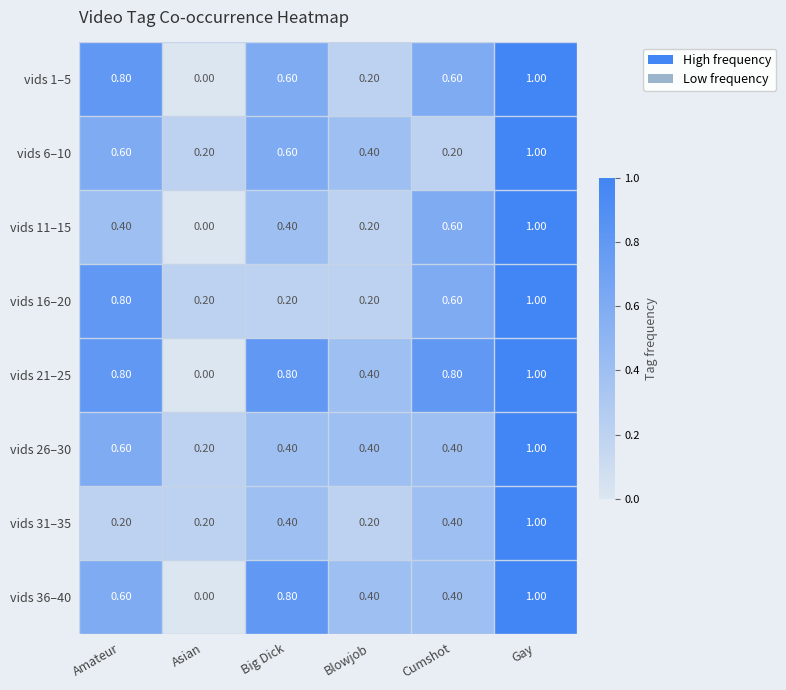

At which category does the chart reach its minimum across all series?

Asian